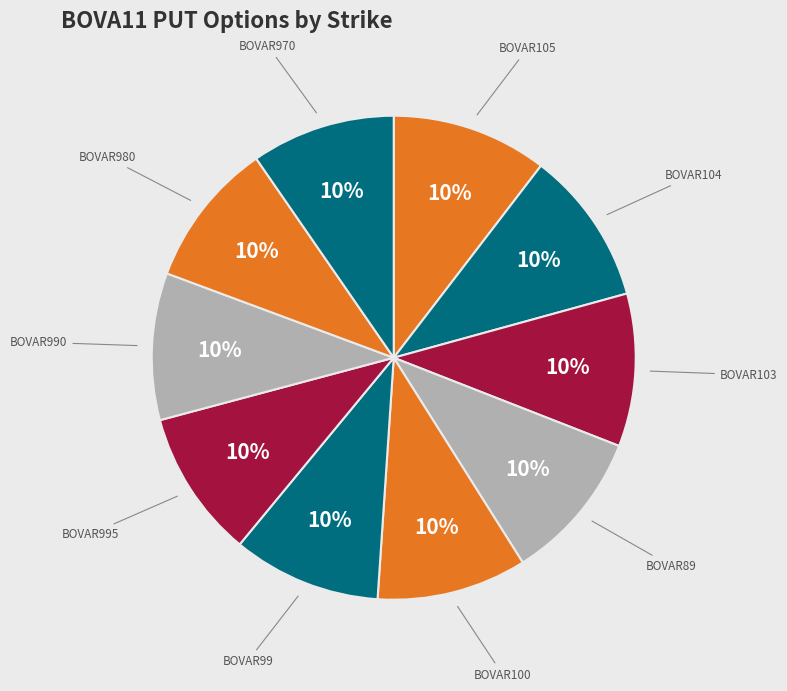

Count the number of slices in the pie.

10